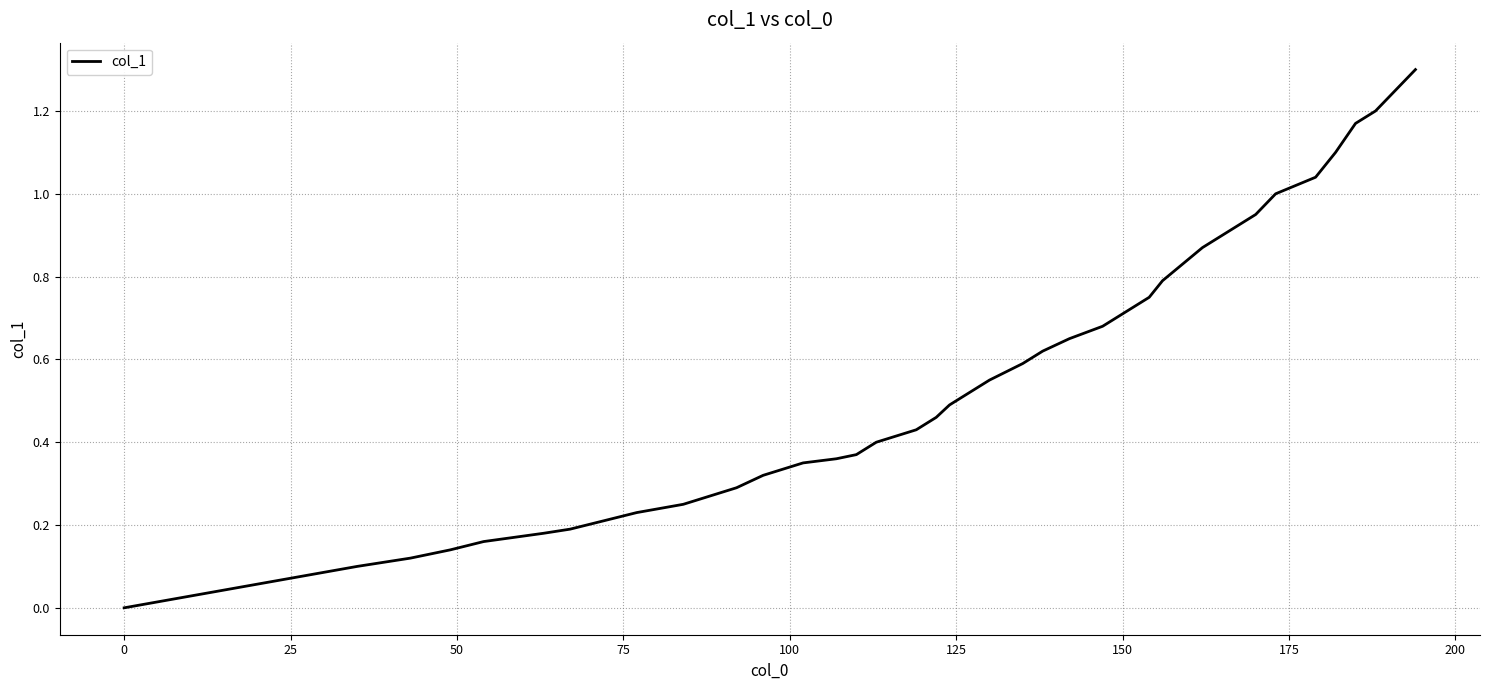

What is the maximum value shown in the chart?

1.3